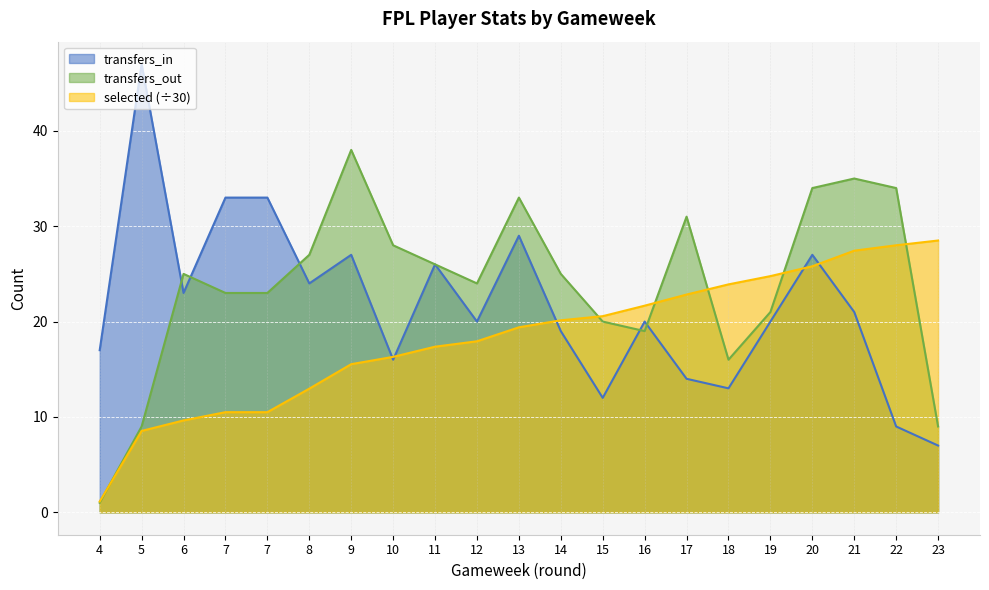

True or false: selected has more than 0 points higher than both neighbors.

False